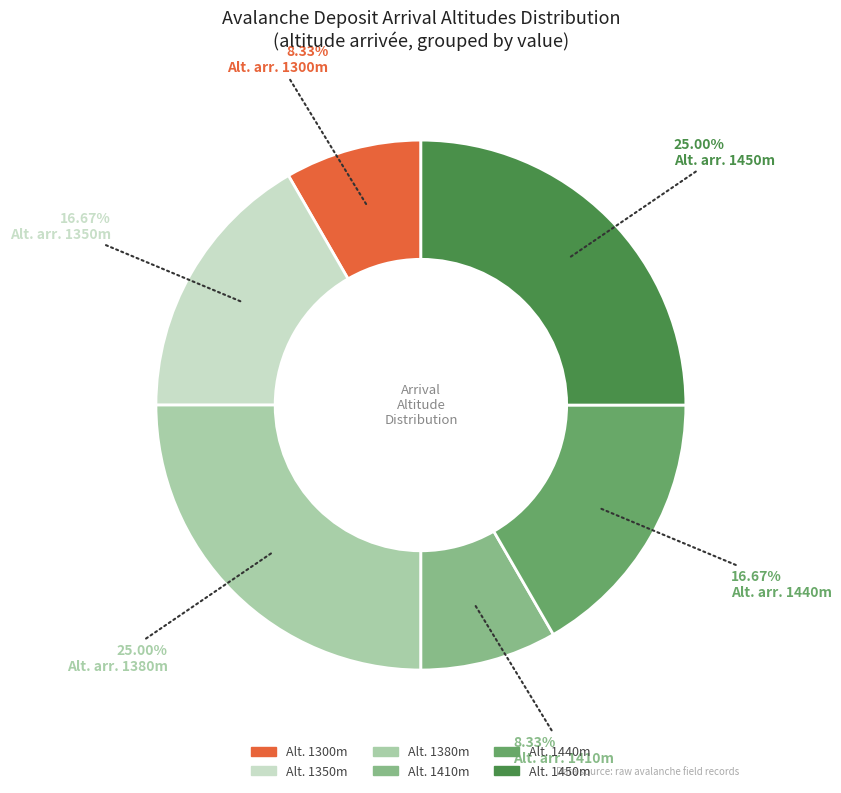

Is there a majority slice in this chart?

No